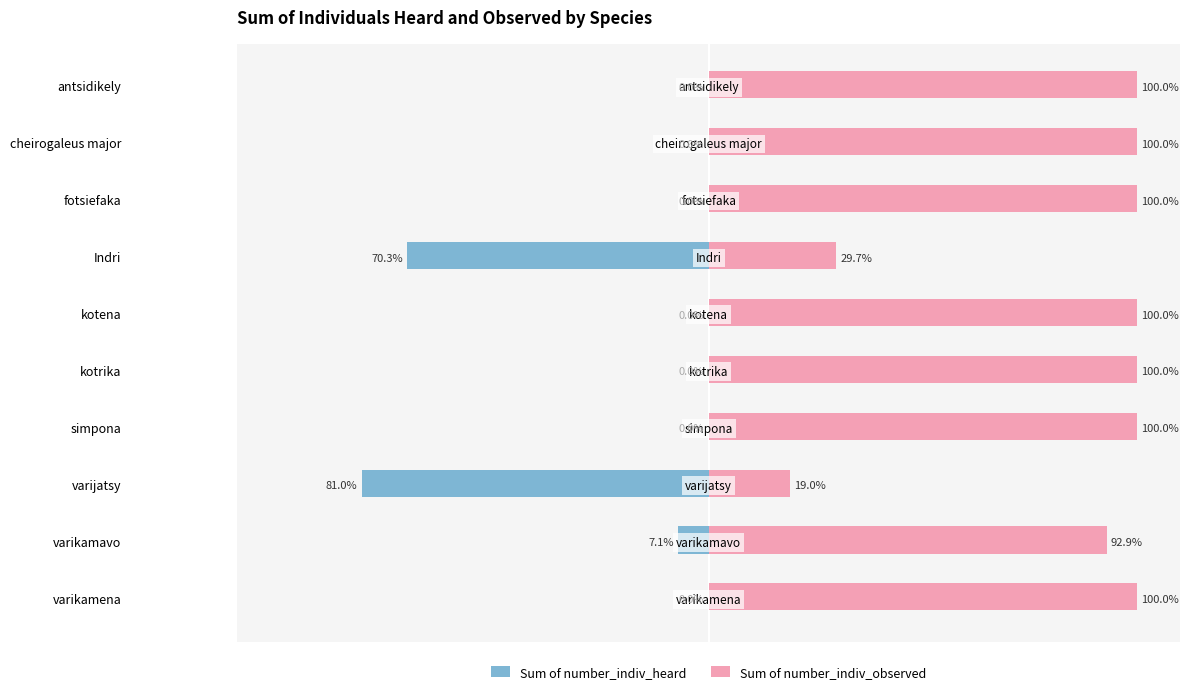

Which series has the largest total across all categories?

Sum of number_indiv_observed